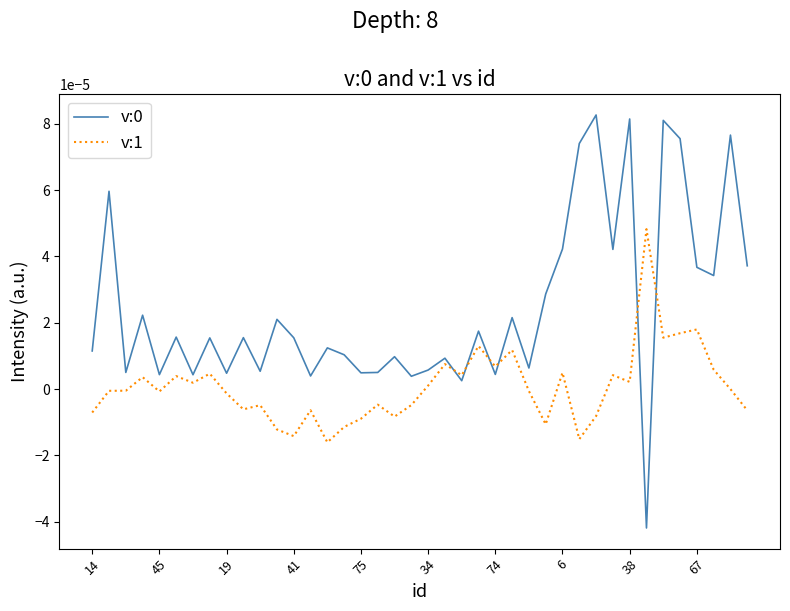

True or false: v:1 and v:0 cross at least once.

True